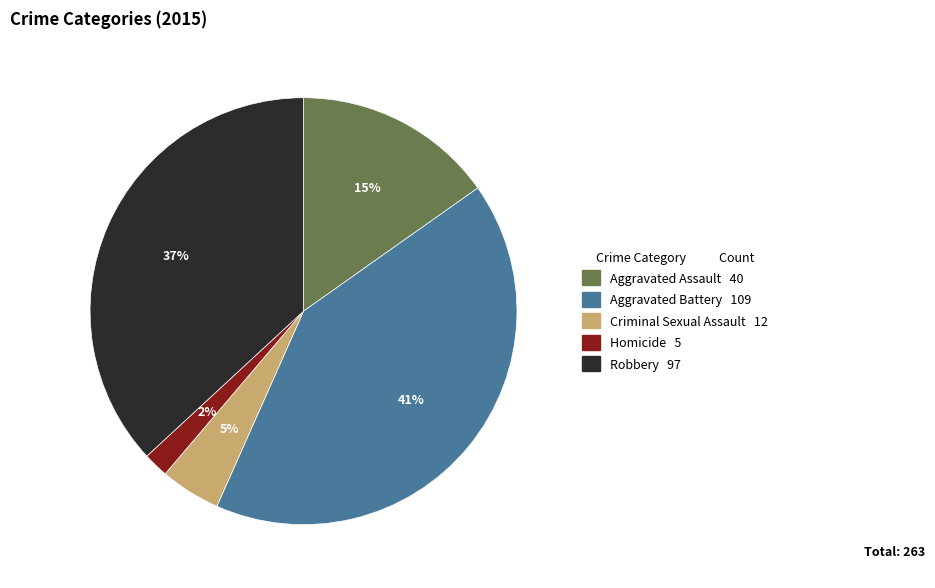

Which slice is the largest?

Aggravated Battery